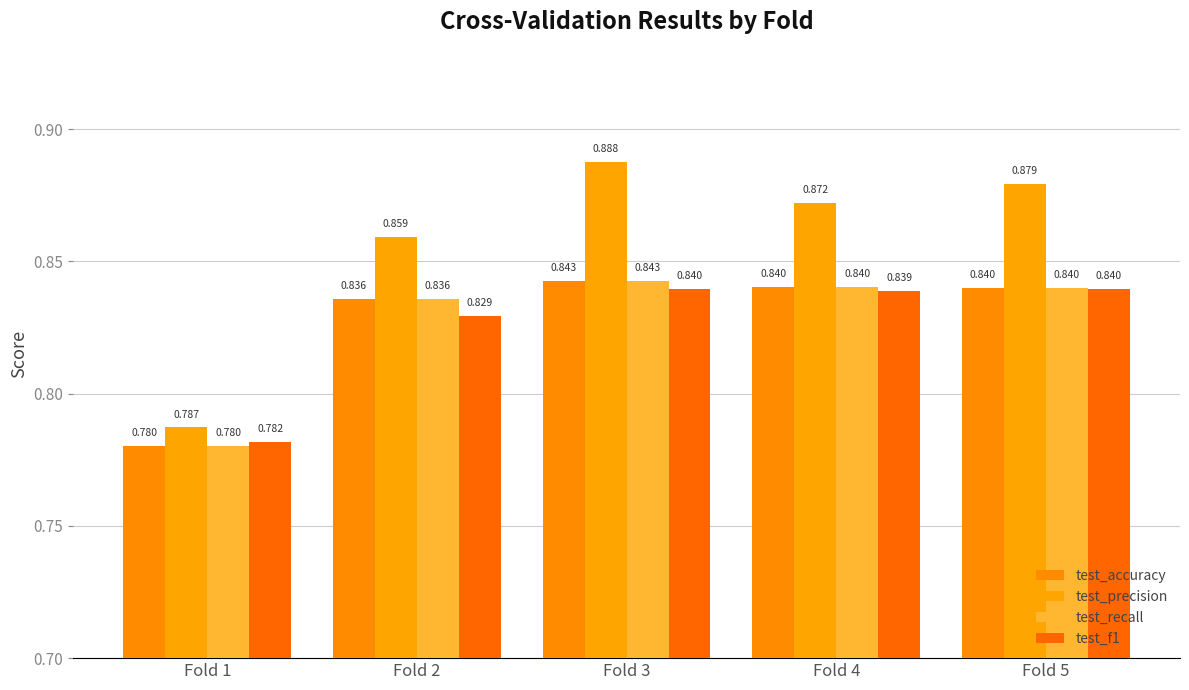

What is the value of the test_f1 bar at the 2nd from the left?

0.8